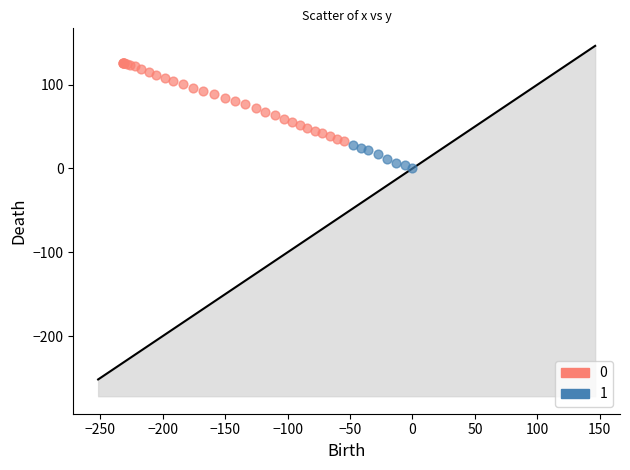

Which series has the largest Y range (max minus min)?

0